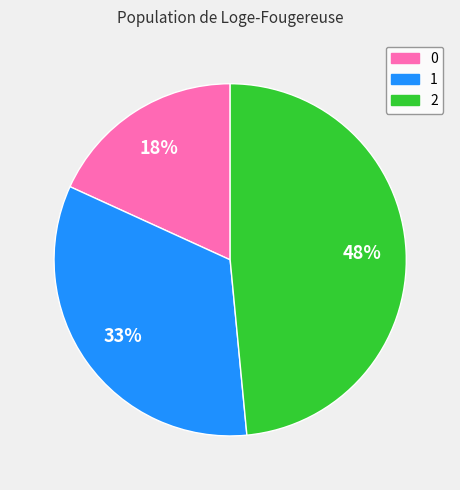

Do 1 and 2 together represent more than half of the pie?

Yes